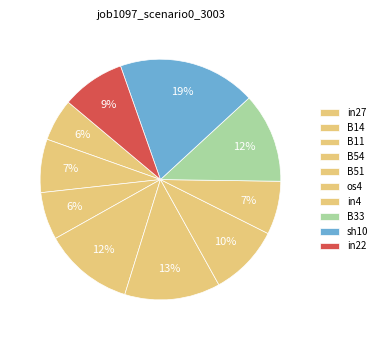

What is the change in value from B33 to sh10?

+0.1